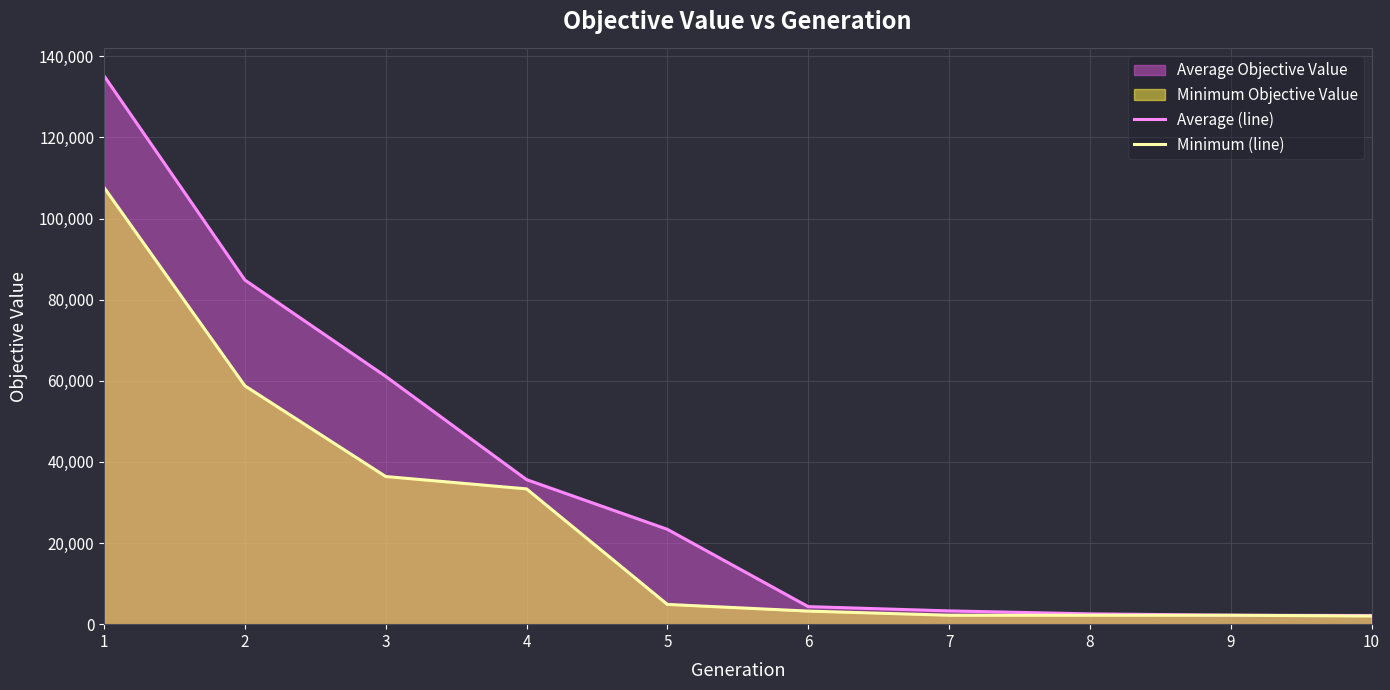

Rank the series by their average value, from lowest to highest.

Minimum (line), Average (line)